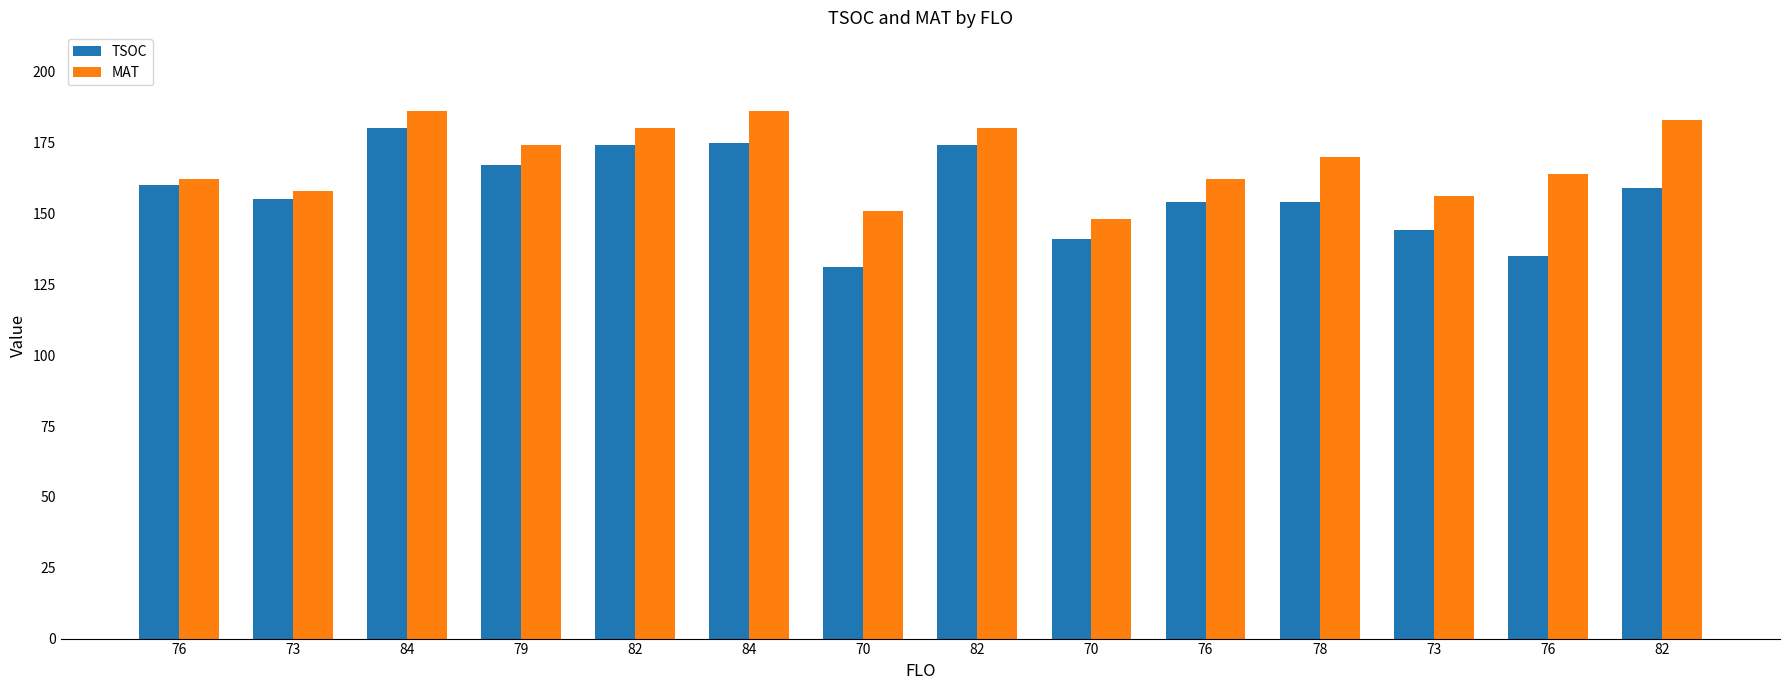

What is the highest value of the MAT series?

186